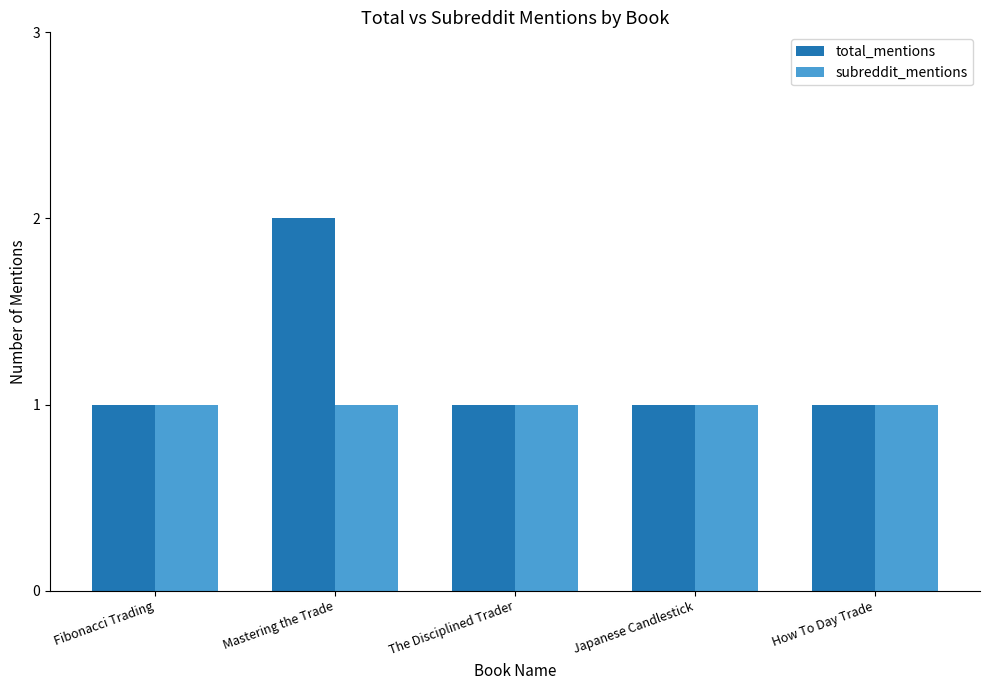

At which category is the sum across all series the highest?

Mastering the Trade